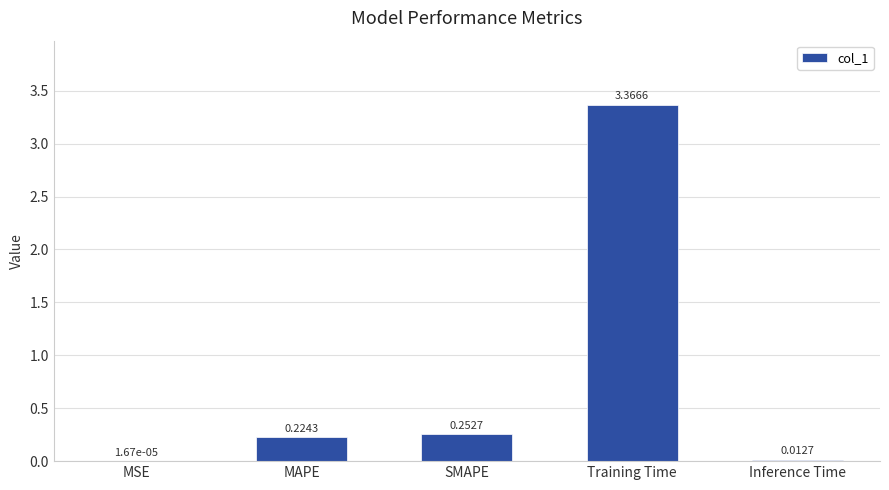

True or false: the data shows 0.4 at SMAPE.

False